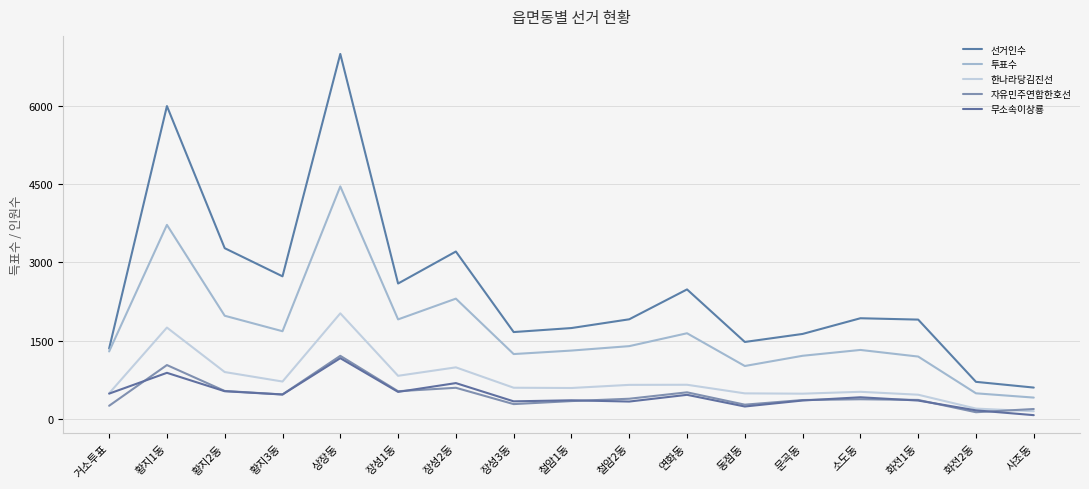

What is the minimum value for 무소속이상룡?

68